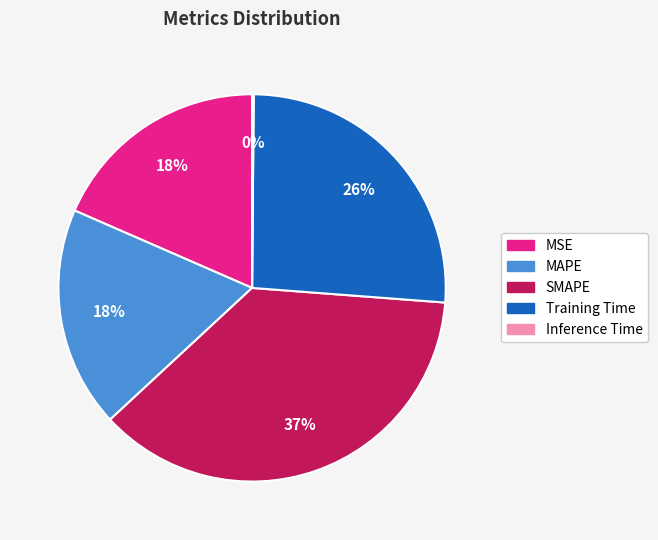

Is Training Time the majority of the pie?

No